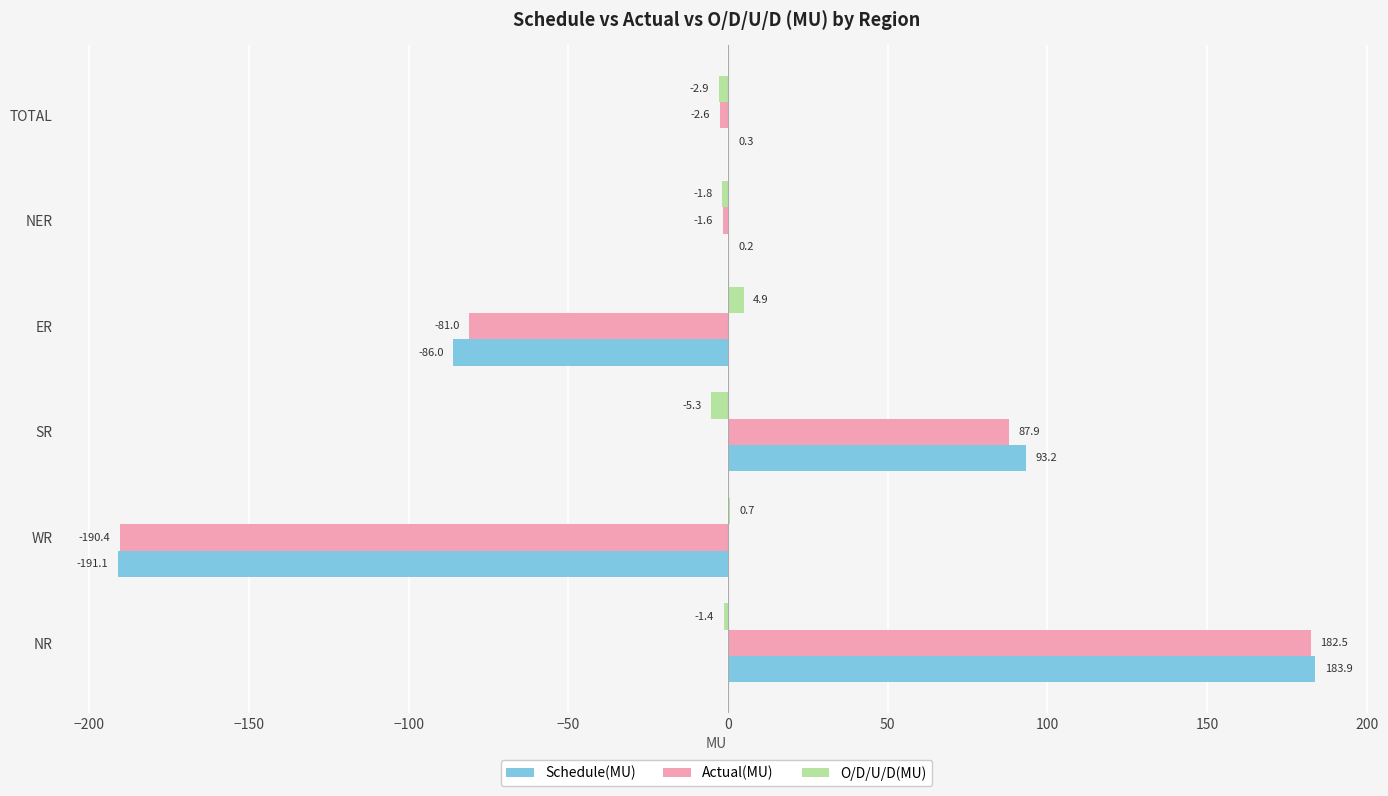

Between NR and SR, which series saw the biggest shift?

Actual(MU)